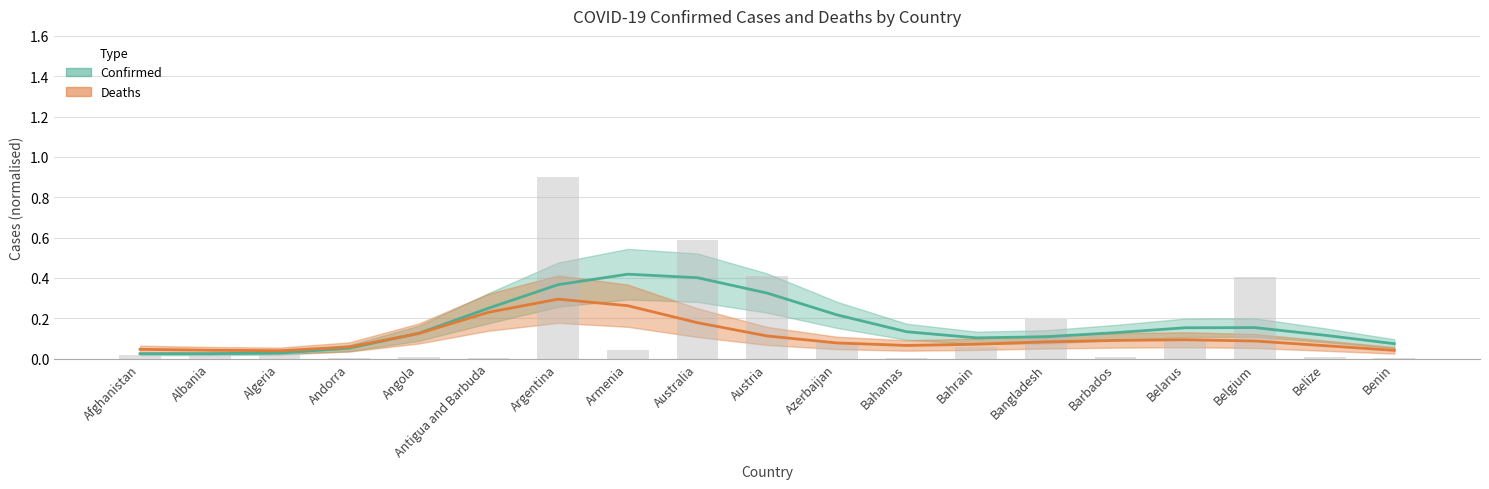

The value at Angola is 0.0. True or false?

False